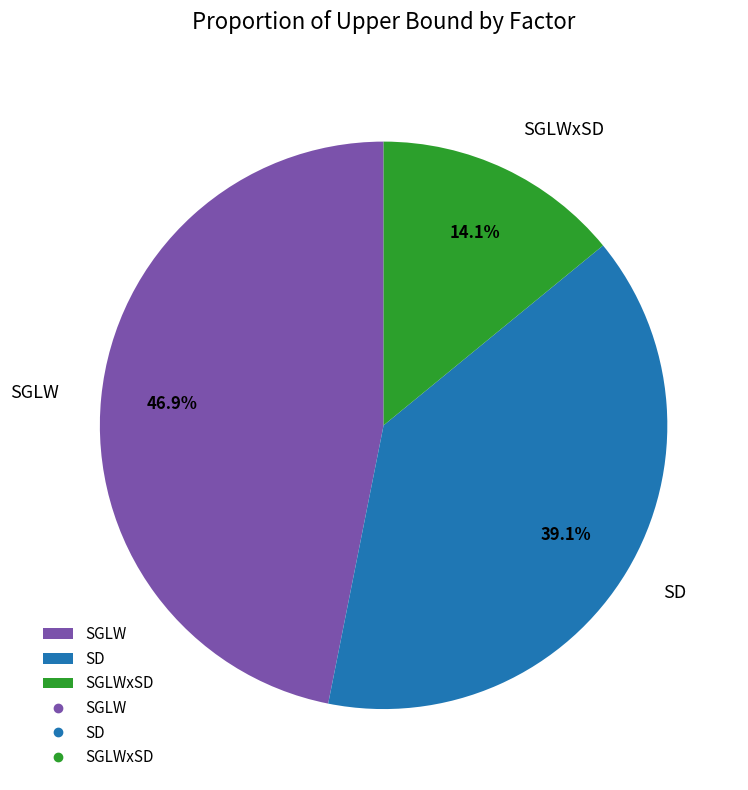

How many slices are in this pie chart?

3